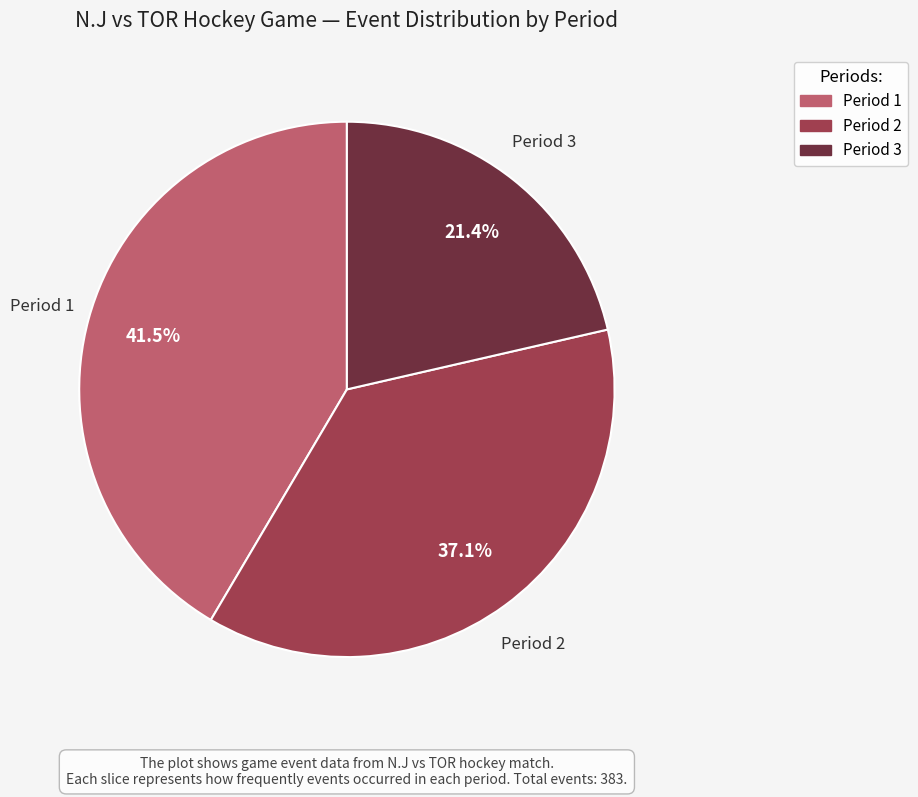

To the nearest percent, what is the combined percentage of Period 1 and Period 3?

63%